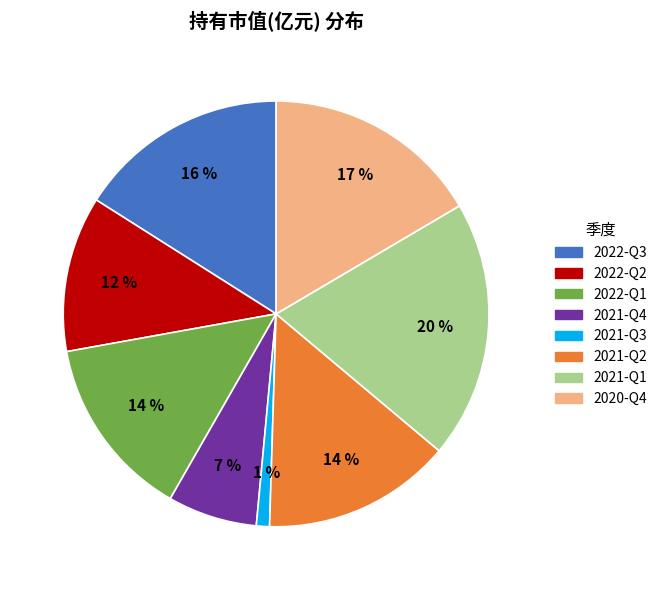

To the nearest percent, what is the difference between the largest and smallest slice percentages?

19%